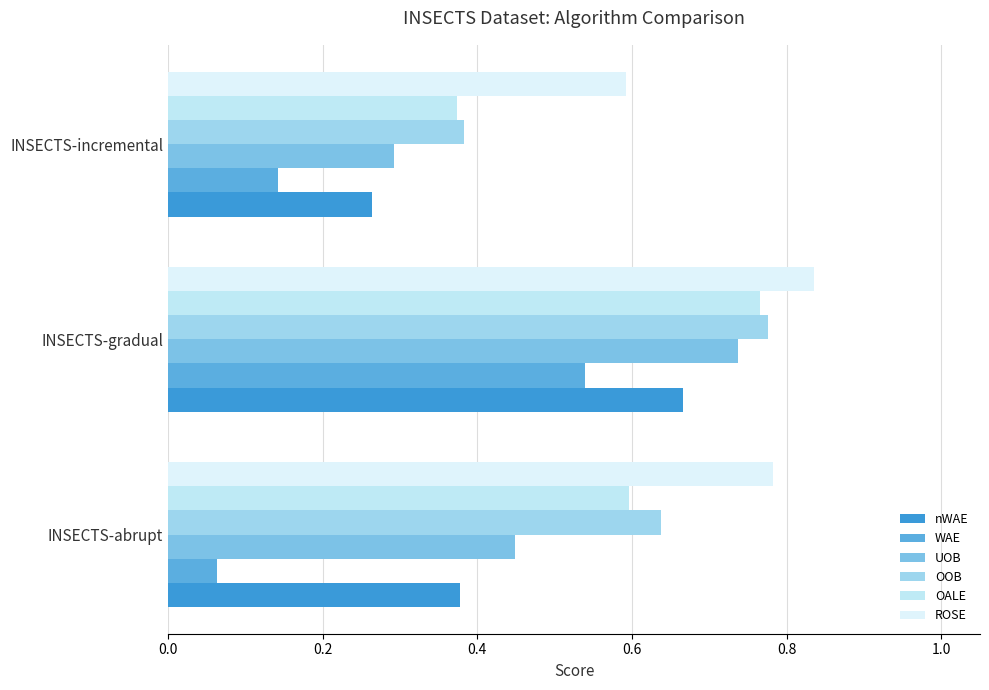

Count the number of categories in the chart.

3